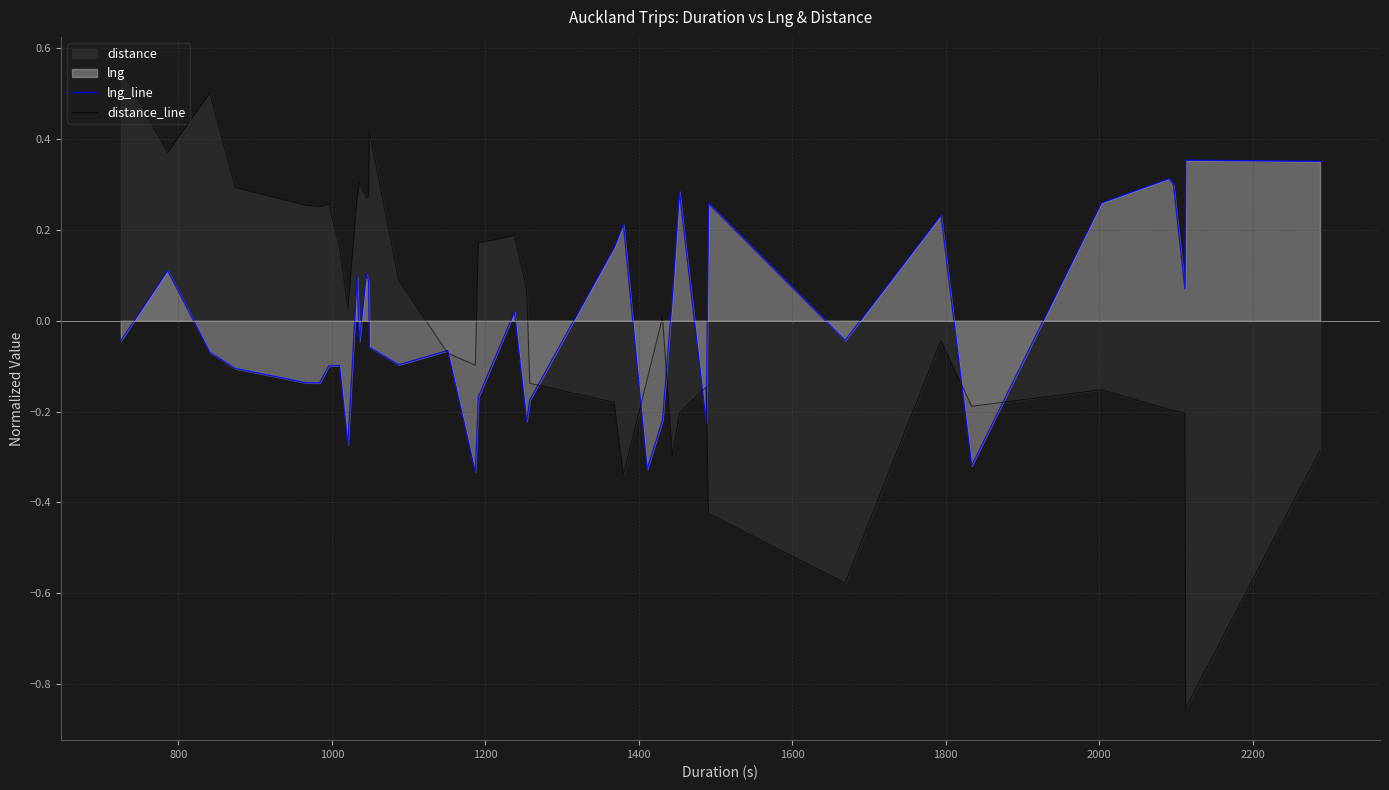

Which series has the largest range (max minus min)?

distance_line